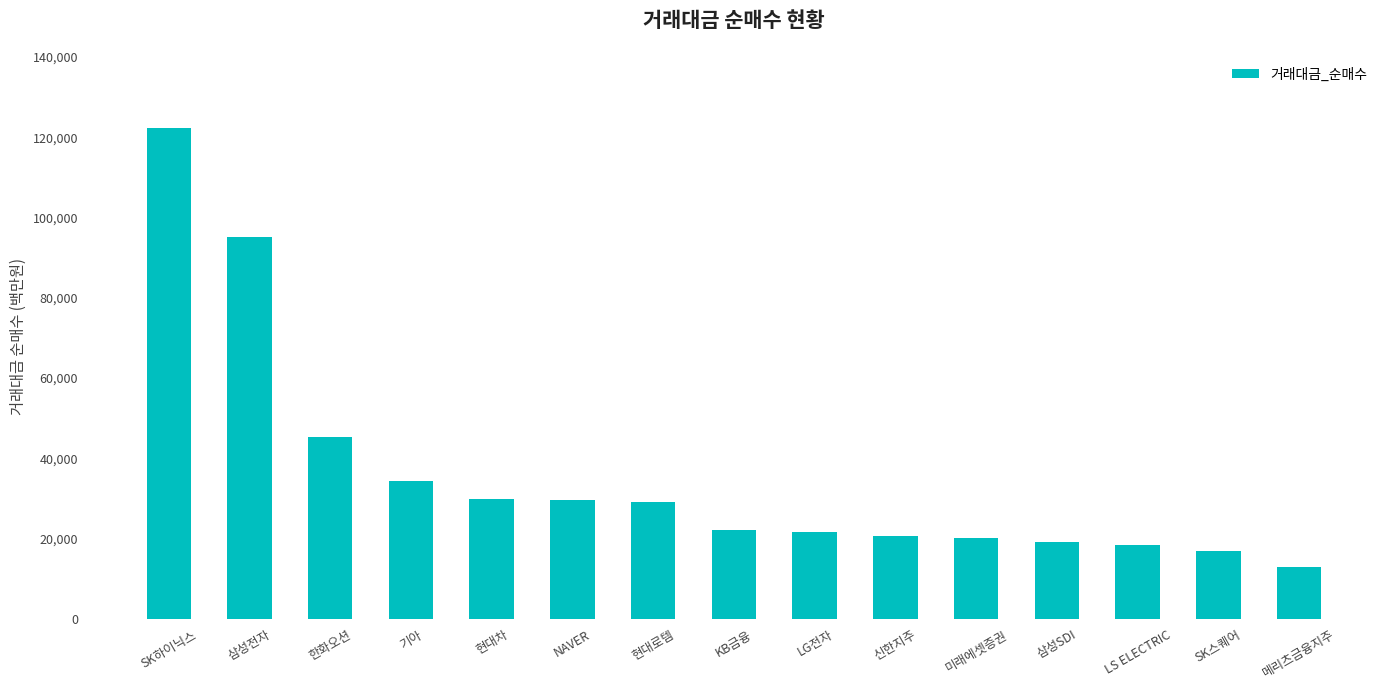

What is the smallest value displayed?

13007